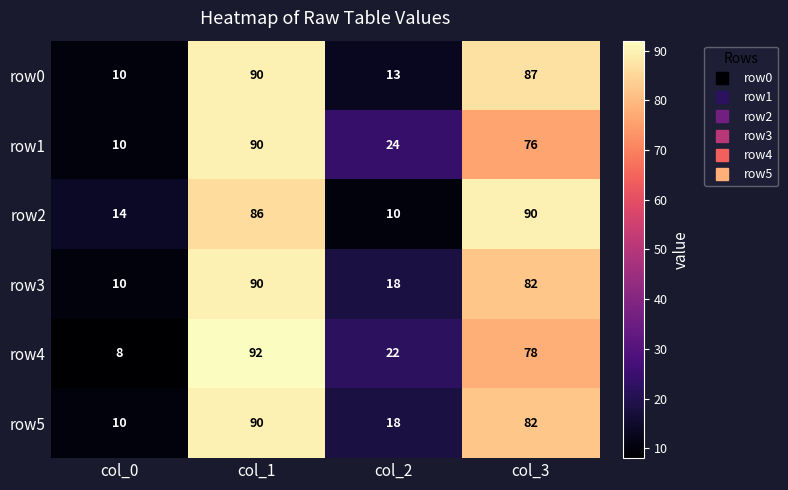

At how many categories does at least one series exceed 18?

3